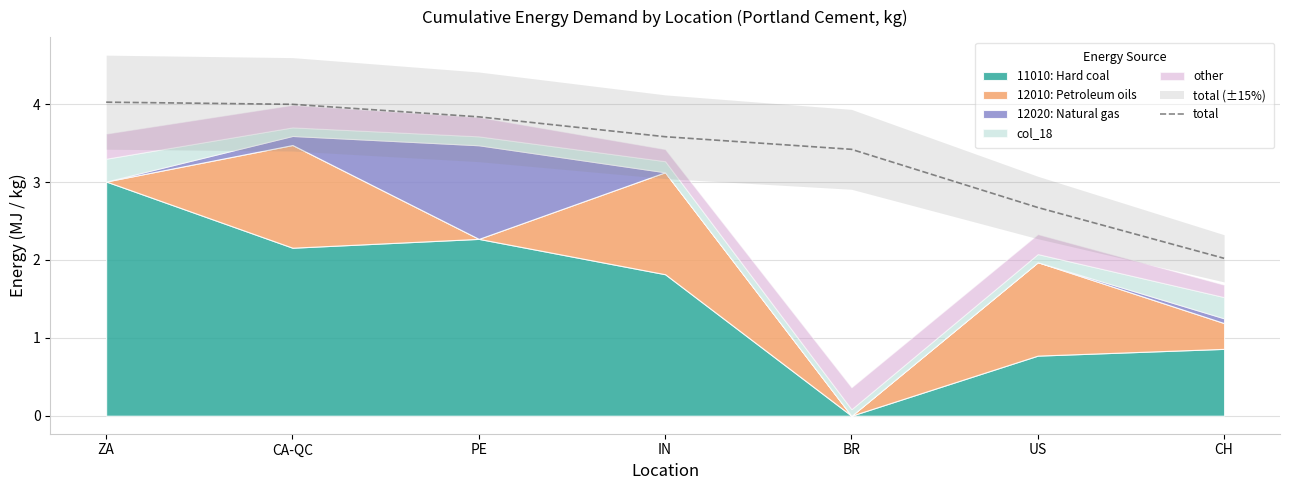

Rank the categories by value from lowest to highest.

CH, US, BR, IN, PE, CA-QC, ZA